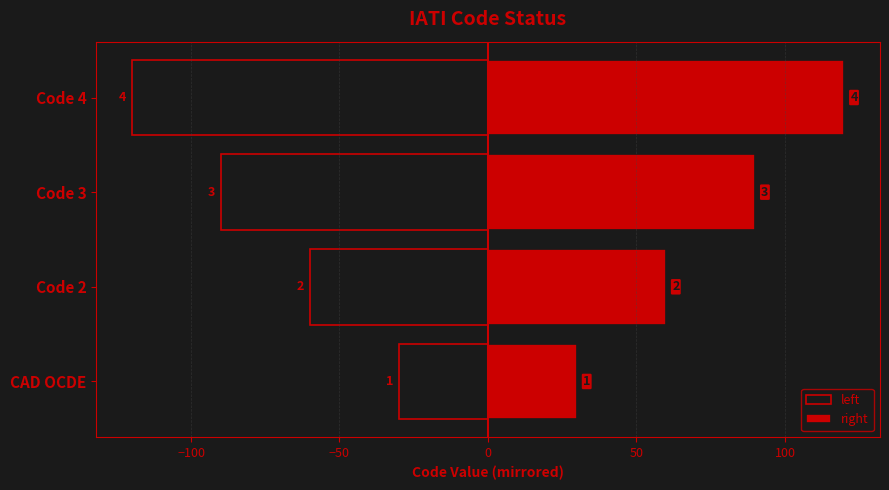

The right series shows 183 at Code 4. True or false?

False